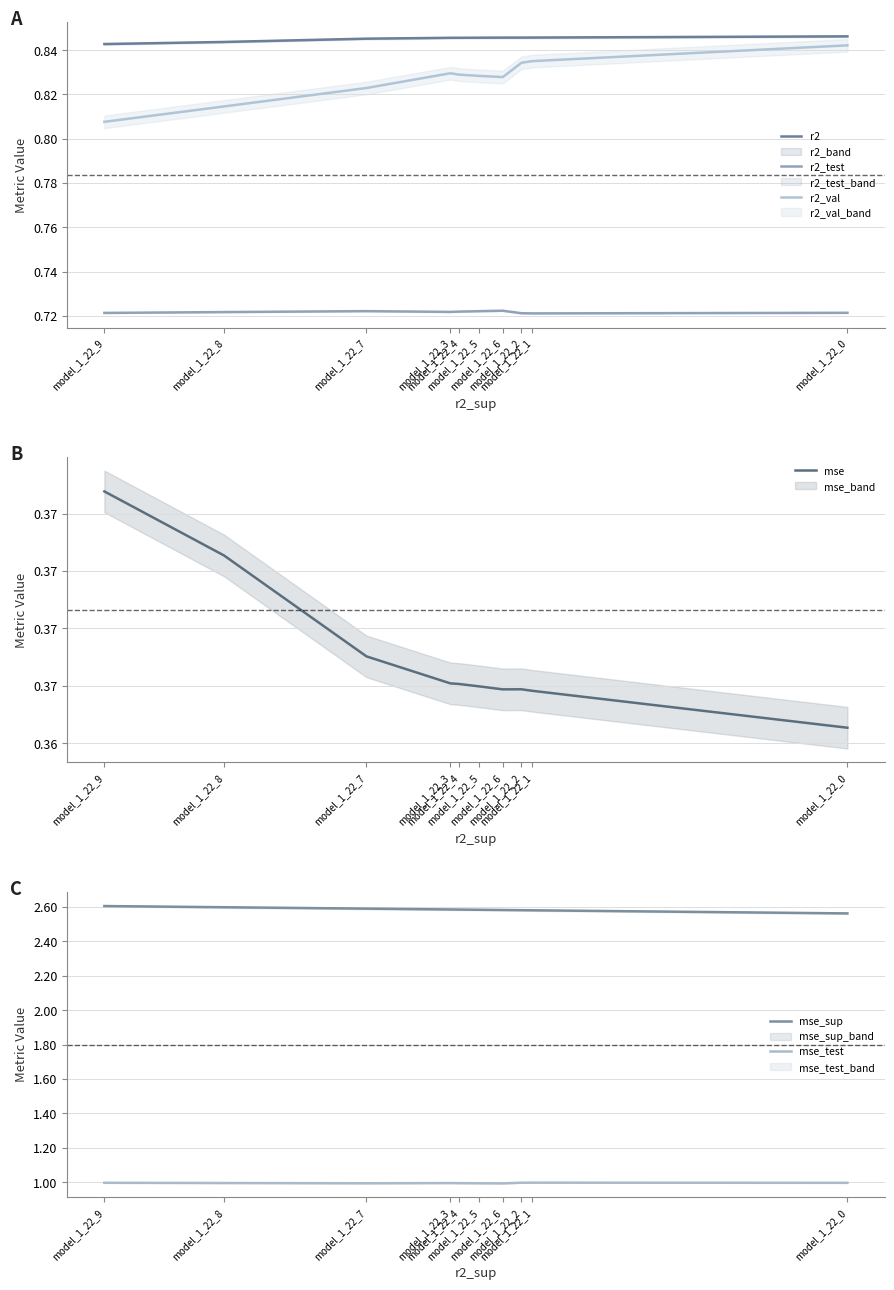

True or false: mse and r2 intersect in this chart.

False